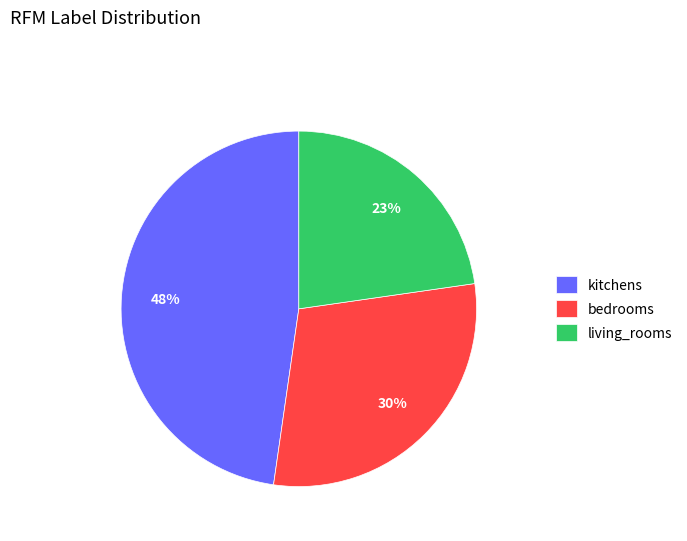

Do bedrooms and living_rooms together represent more than half of the pie?

Yes